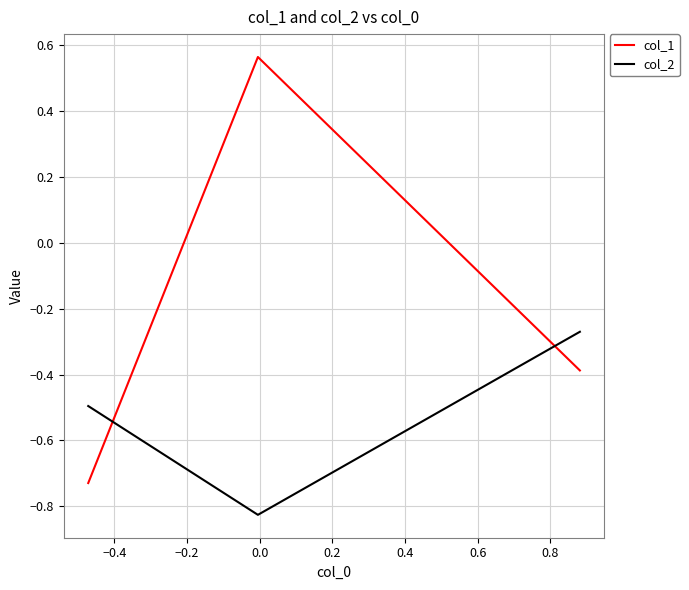

List the series in order of their peak value, highest first.

col_1, col_2